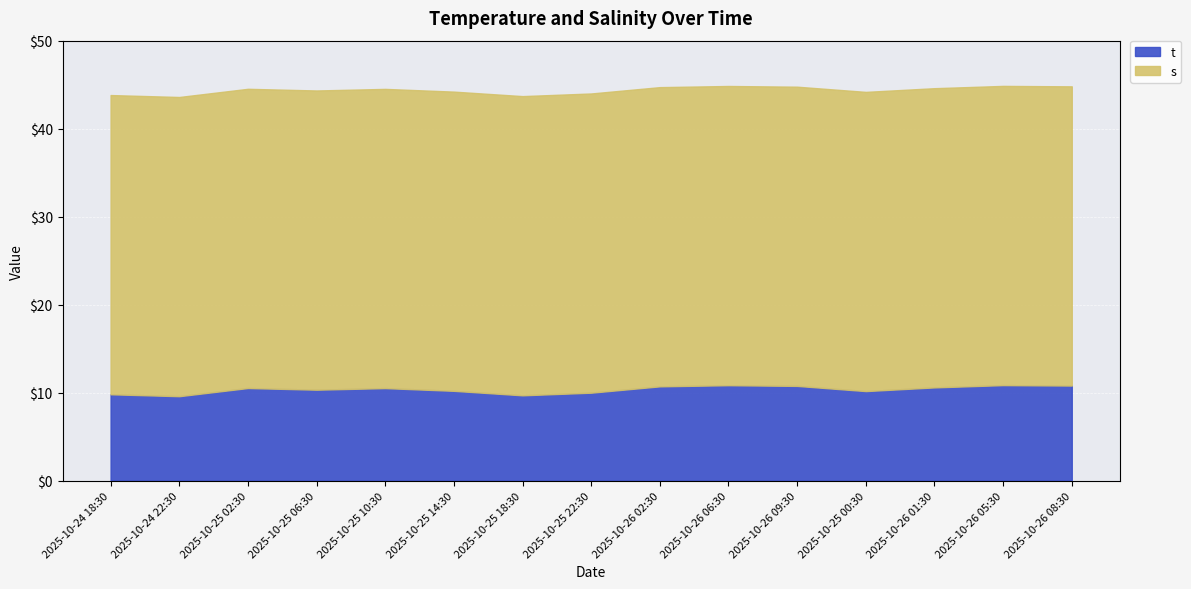

What position from the right is 2025-10-26 06:30?

6